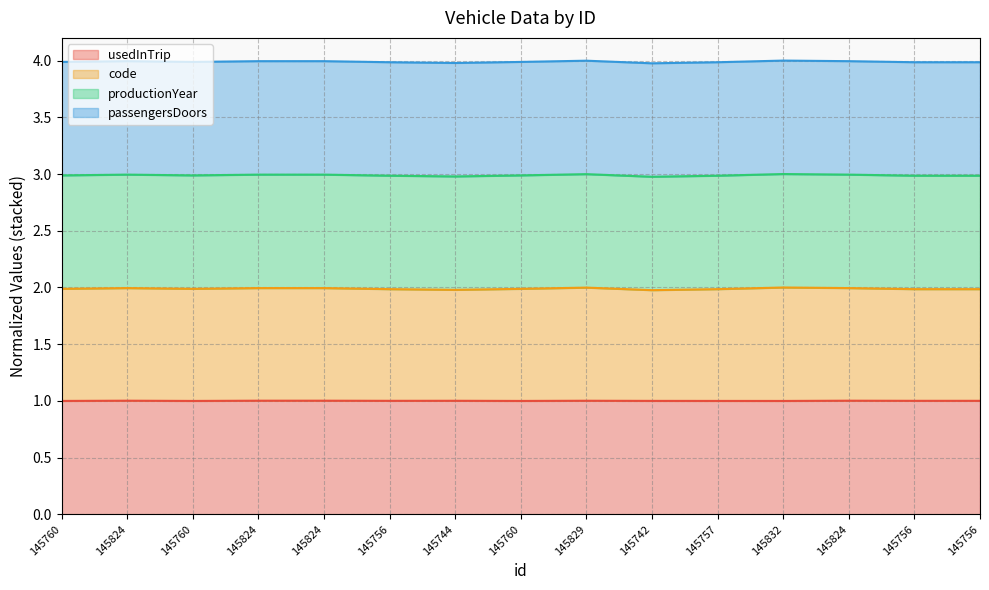

What is the value of the usedInTrip point at the 6th from the left?

1.0